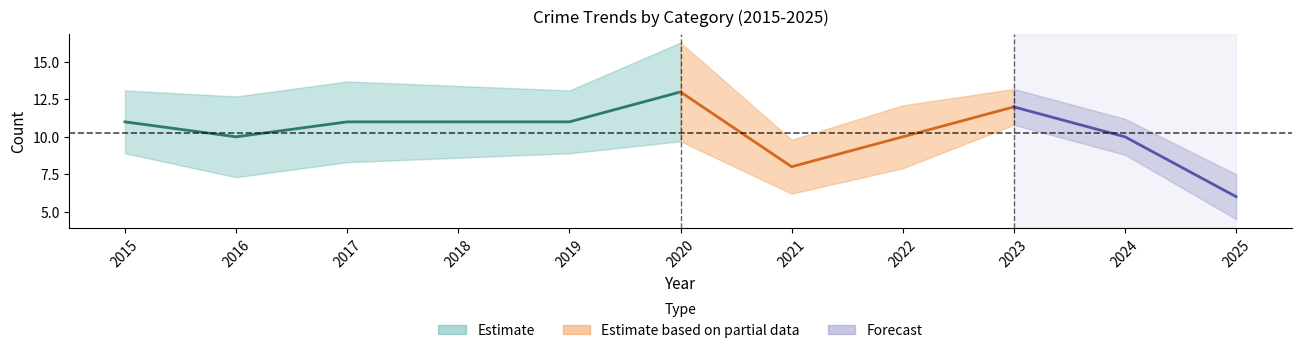

Does the chart display data point markers on the line(s)?

No